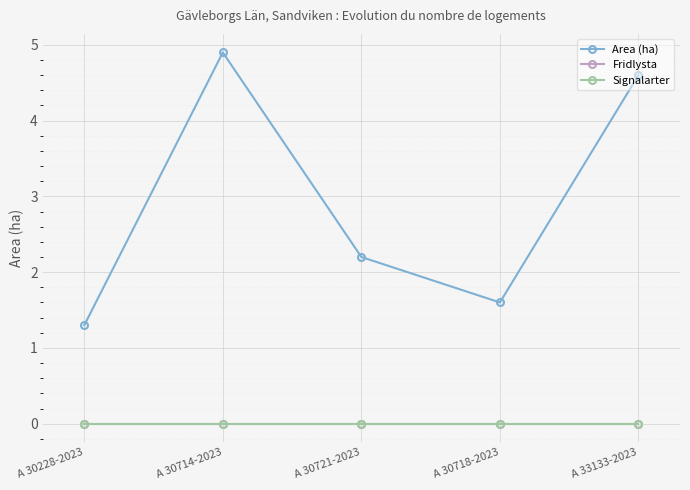

Is this an area chart (filled region under the line)?

No